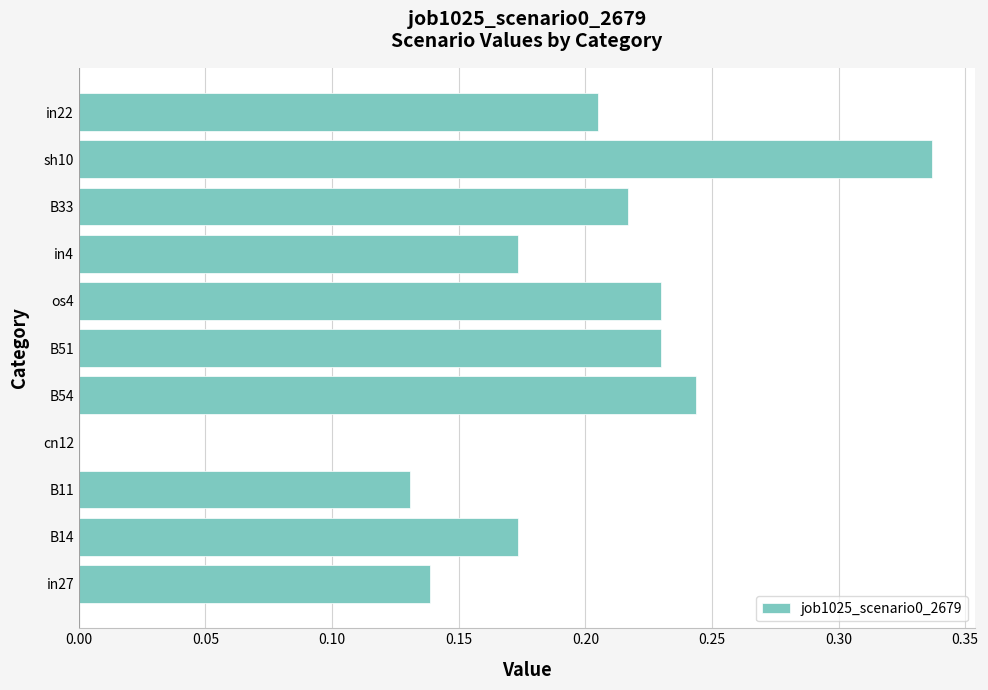

Between sh10 and os4, which is larger?

sh10